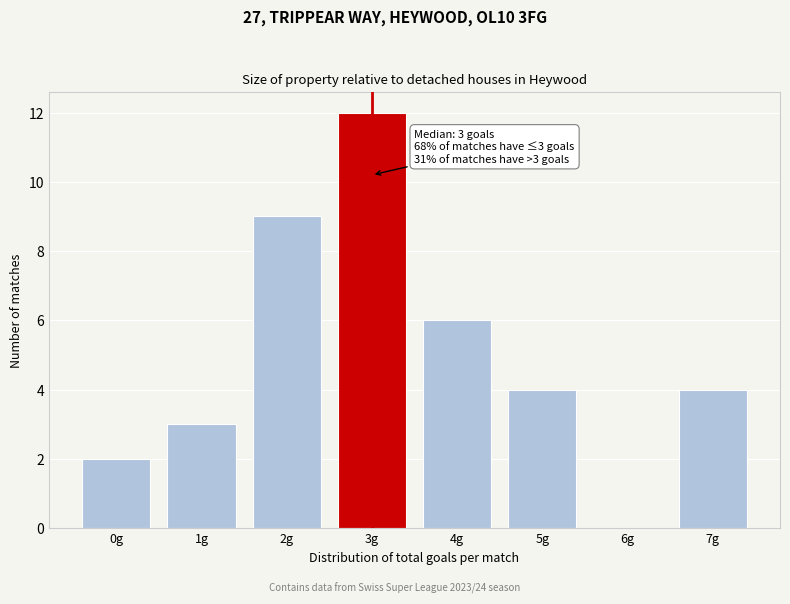

Reading right to left, extract all data points from this chart.

7g=4	6g=0	5g=4	4g=6	3g=12	2g=9	1g=3	0g=2